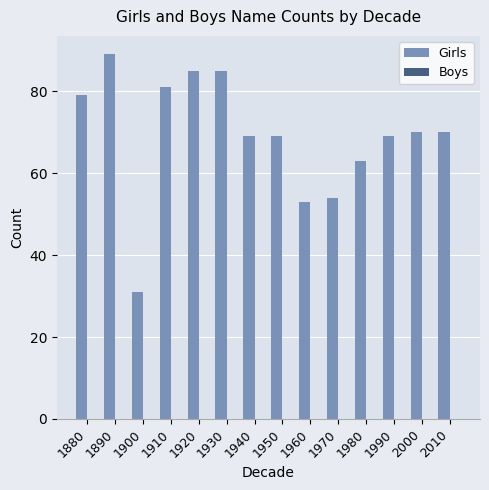

How many bars are there in total?

14